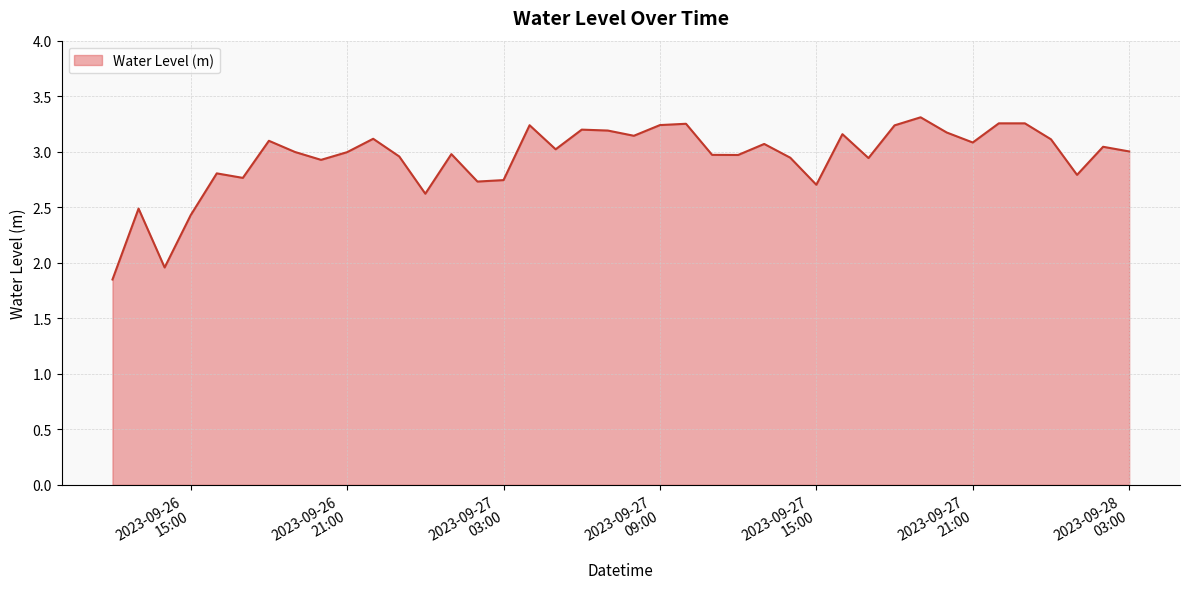

What is the difference between the maximum and minimum values?

1.5